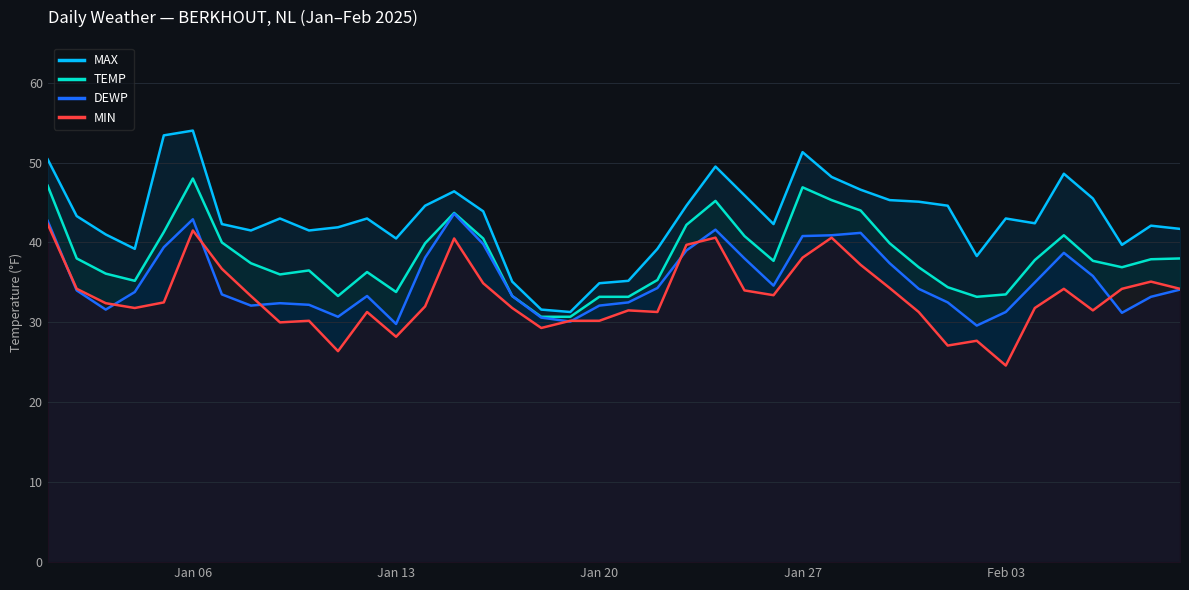

True or false: TEMP and DEWP cross at least once.

False